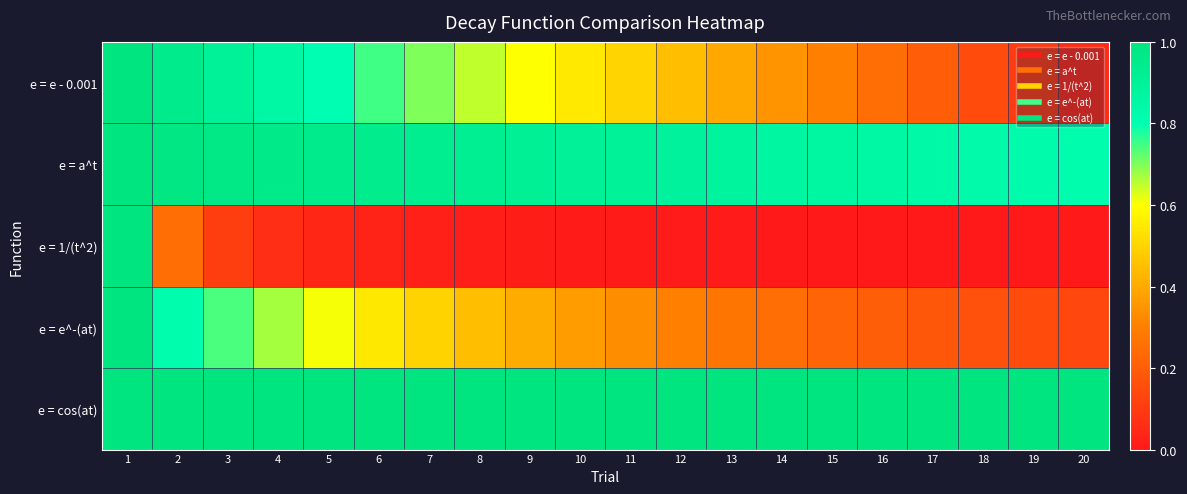

Which has a higher value, 13 or 12?

12